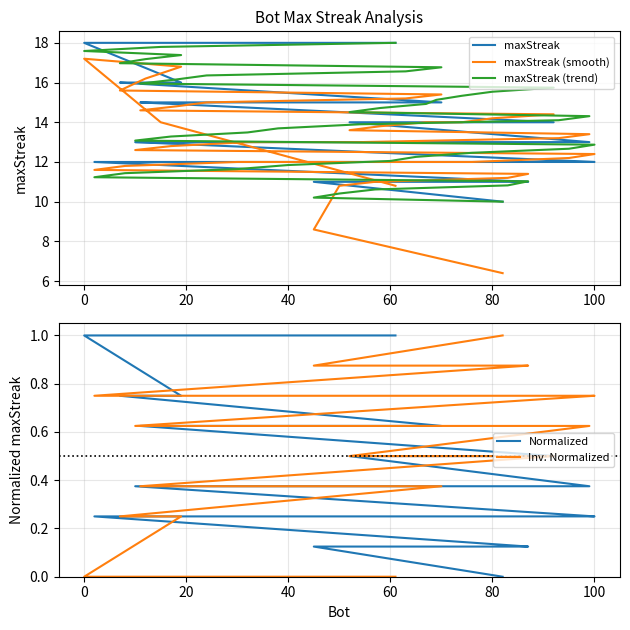

Which series has the largest total across all categories?

maxStreak (trend)